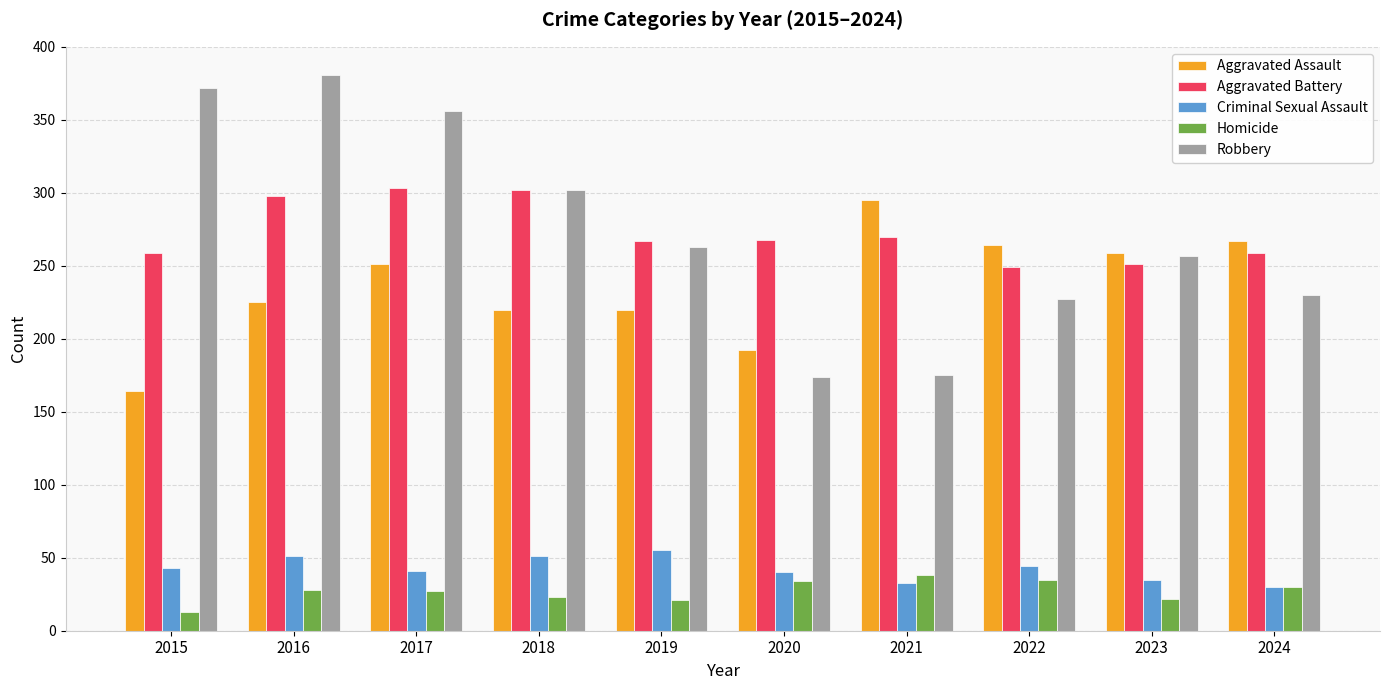

At 2016, list the series in order from largest to smallest.

Robbery, Aggravated Battery, Aggravated Assault, Criminal Sexual Assault, Homicide